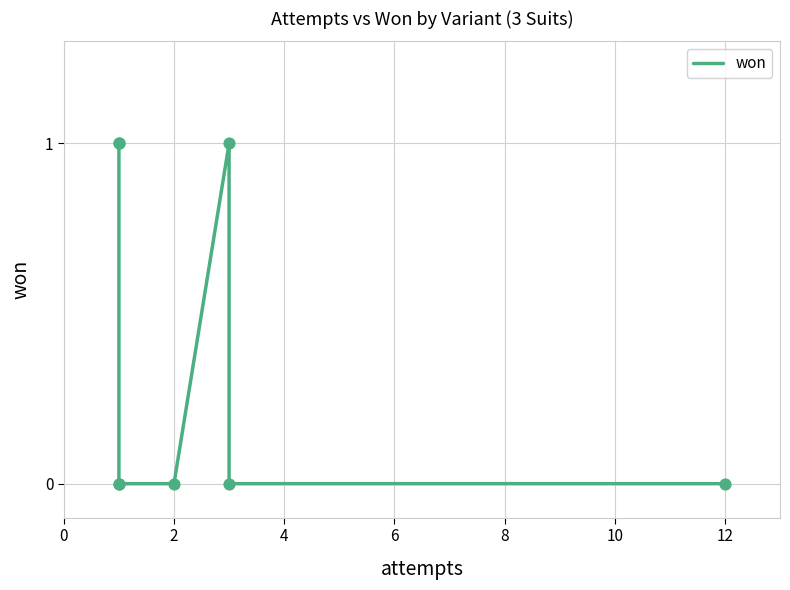

Between 4 and 2, which is larger?

2